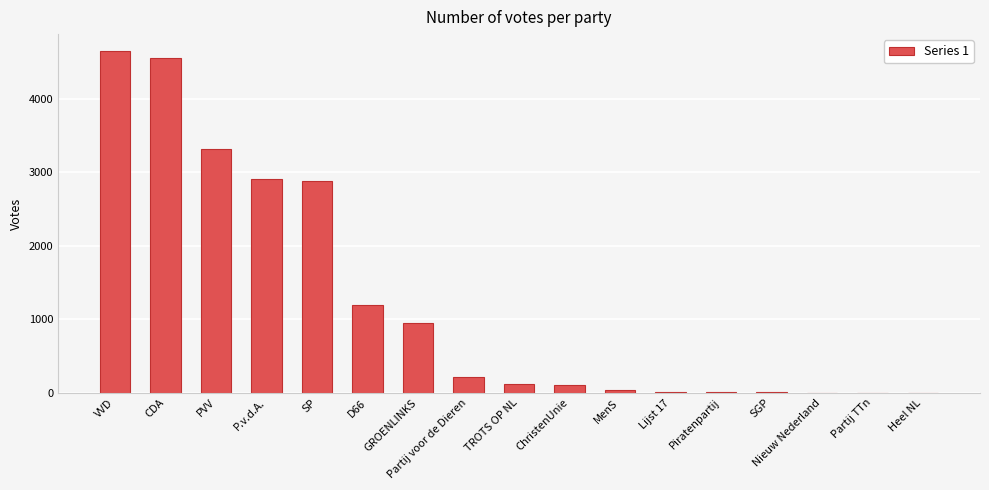

How many distinct data groups are displayed?

1